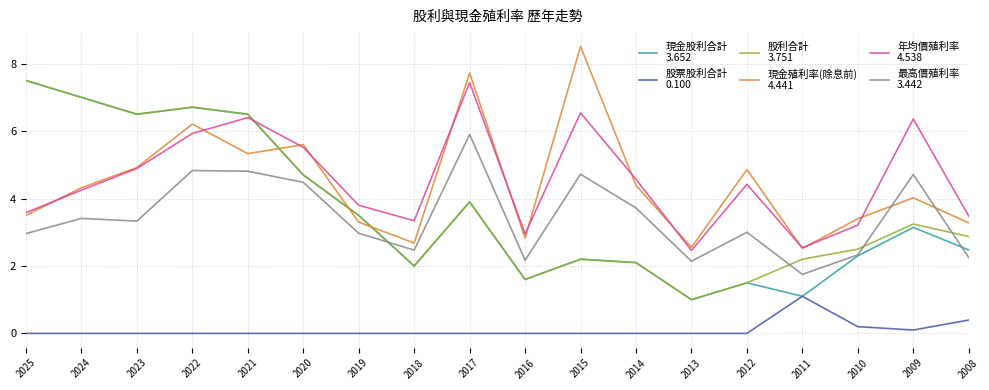

What is the spread (max minus min) of values at 2023?

6.5